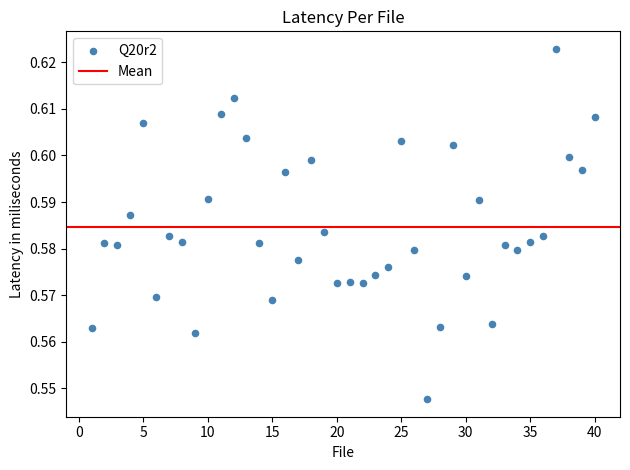

What is the range of X values (max minus min)?

39.0